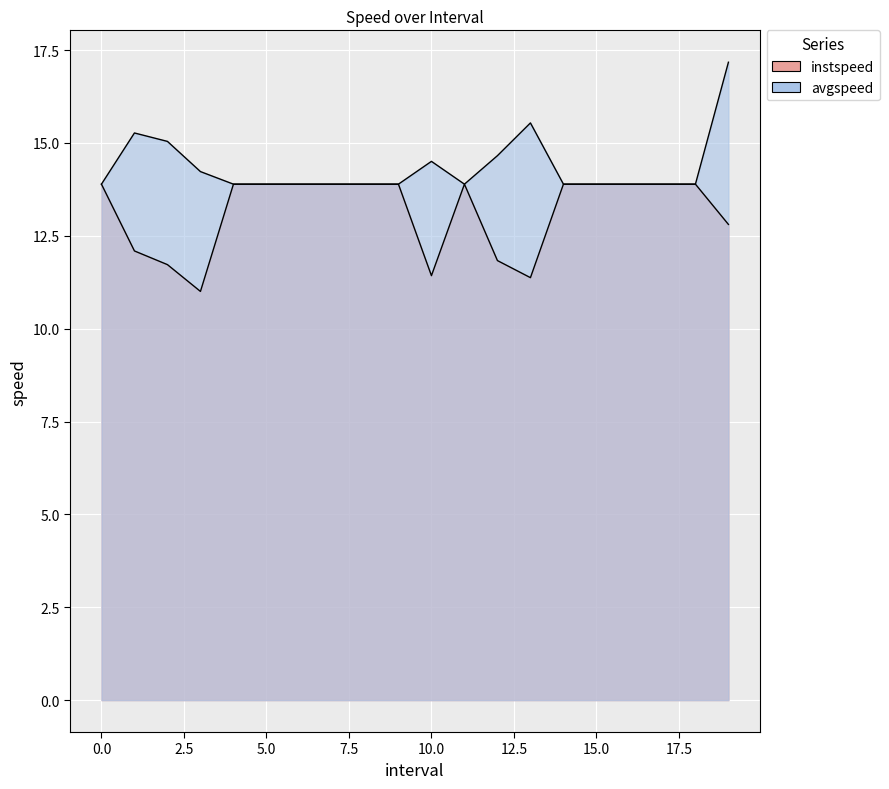

What is the value of the instspeed point at the 15th from the left?

13.9